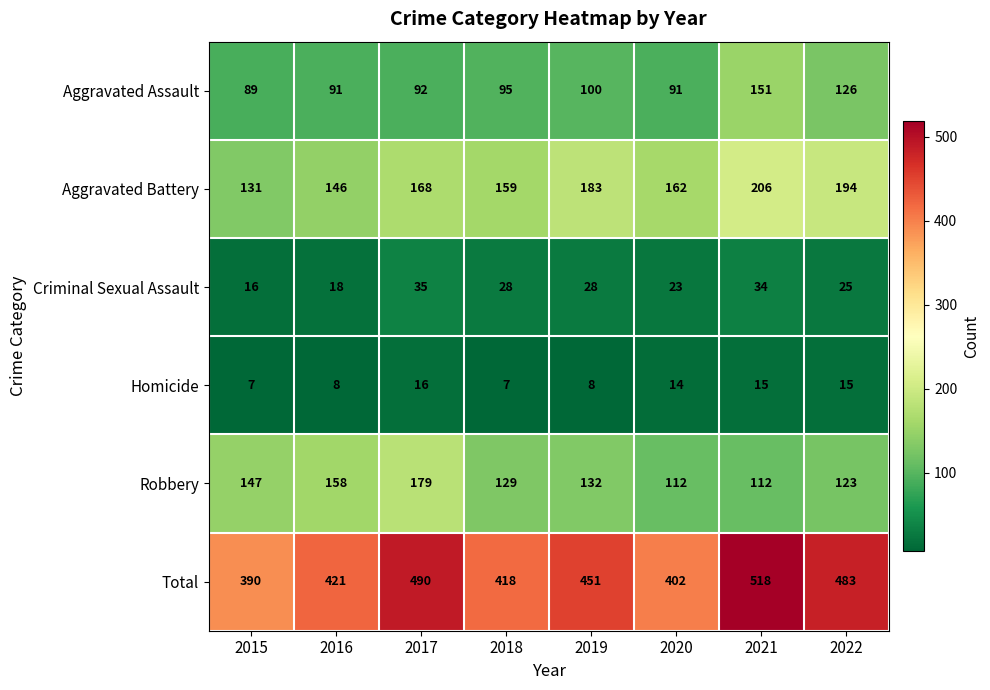

What is the sum of the Robbery values at 2021 and 2015?

259